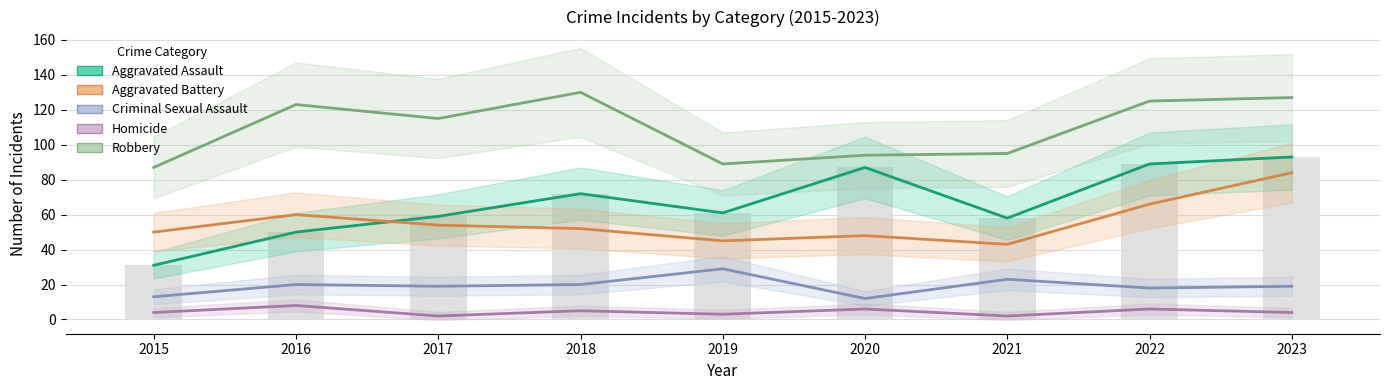

Which series has the largest total across all categories?

Robbery